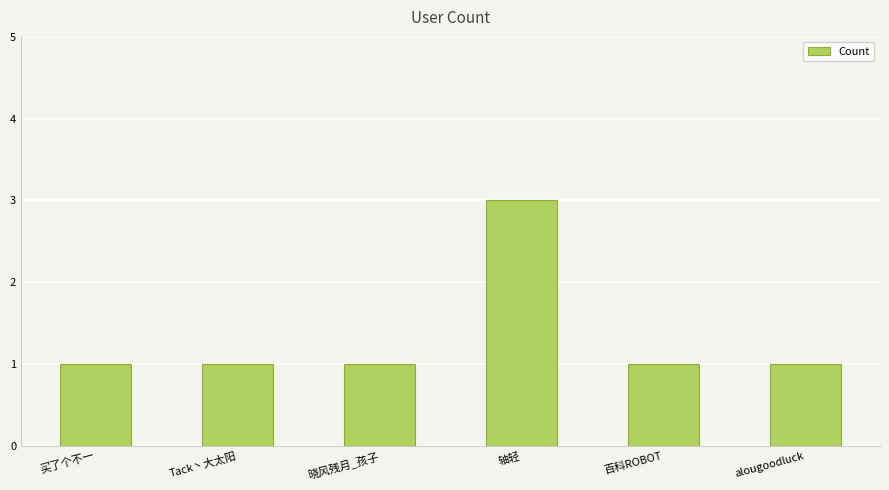

What is the sum of the values at alougoodluck and 买了个不一?

2